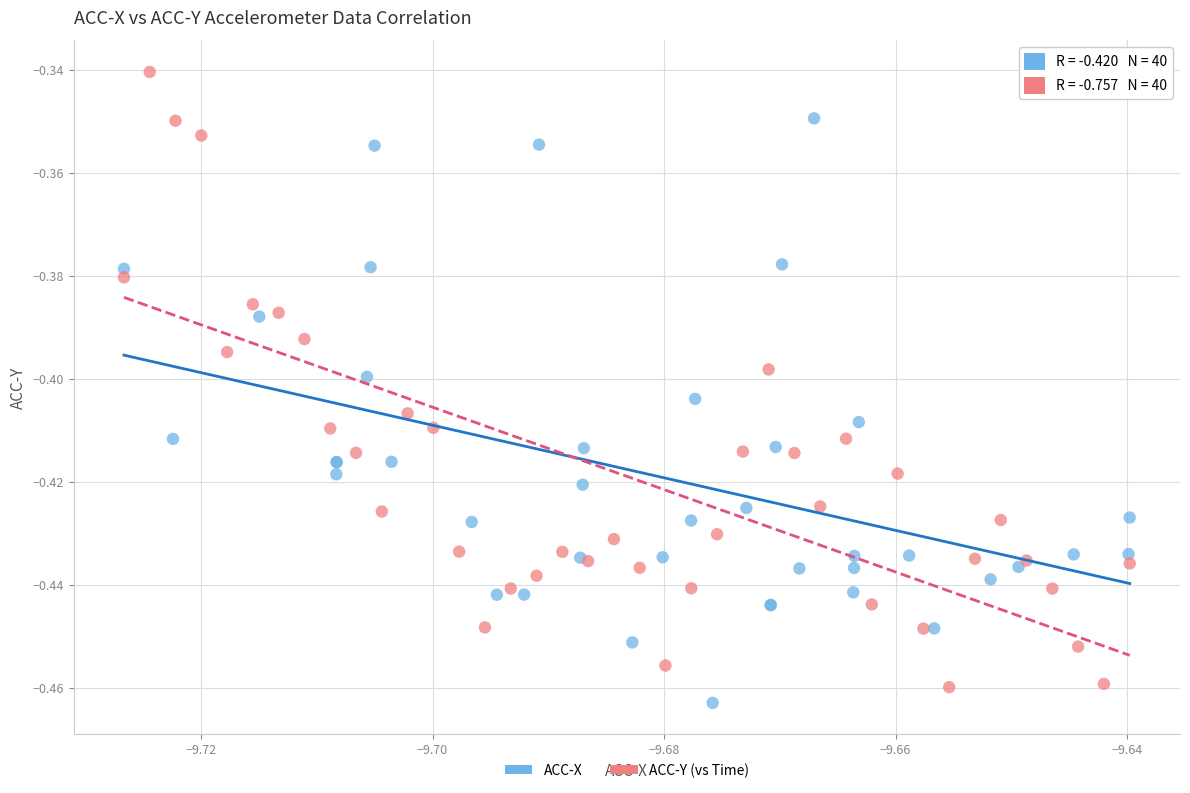

Which series reaches the minimum Y coordinate?

ACC-X